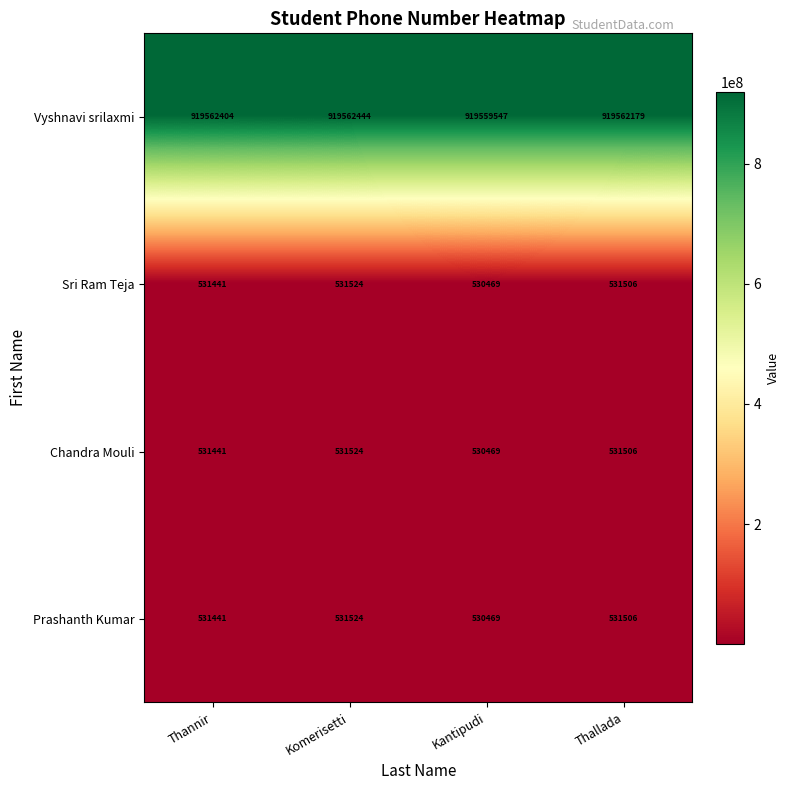

What is the difference between the Sri Ram Teja values at Thannir and Thallada?

65